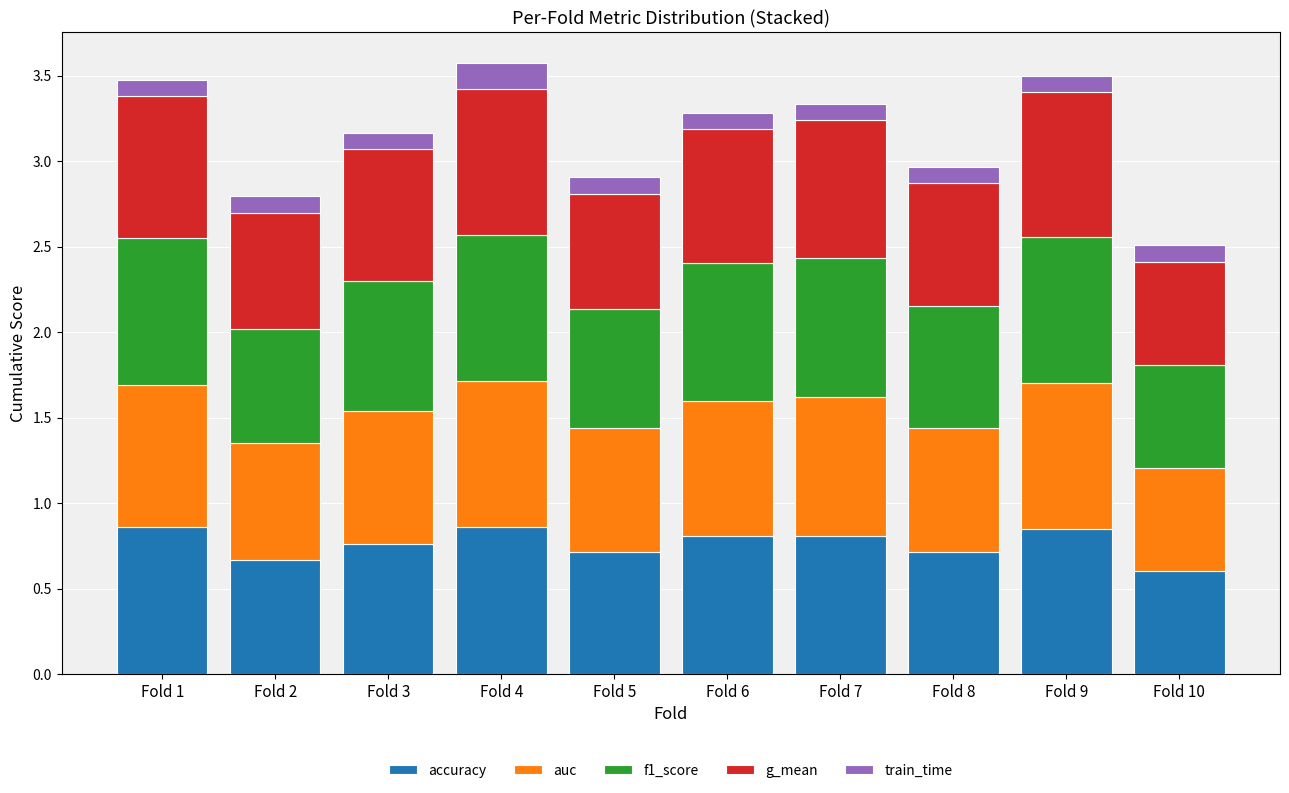

What is the total value across all series at Fold 2?

2.8